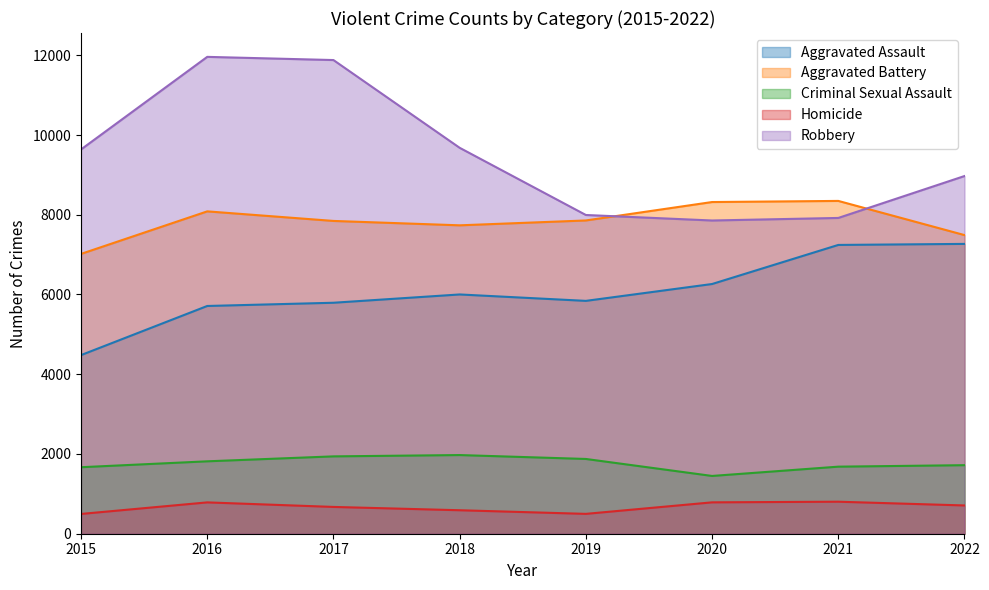

What is the value of the Criminal Sexual Assault point at the 3rd from the left?

1940